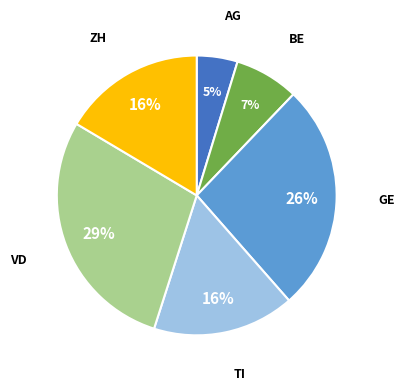

To the nearest percent, what is the difference between the largest and smallest slice percentages?

24%